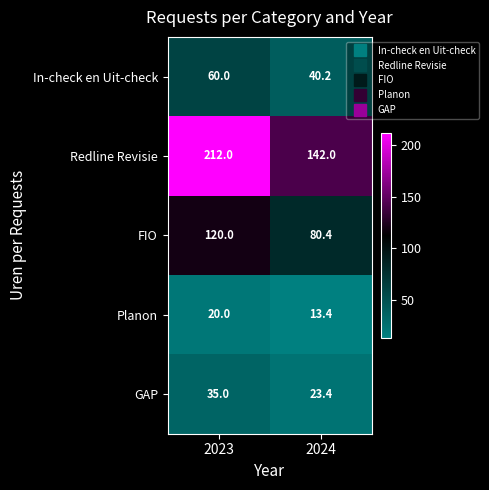

What is the spread (max minus min) of values at 2023?

192.0